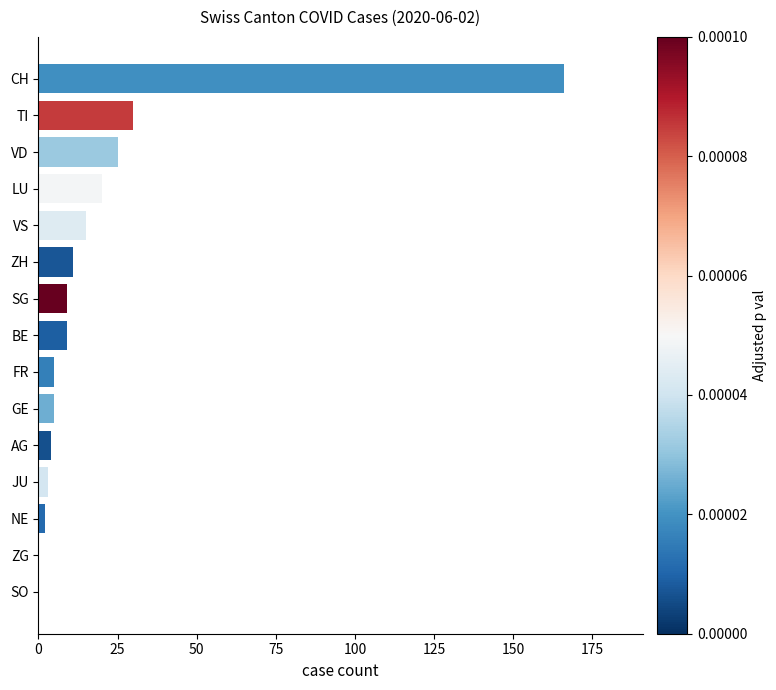

Are the bars grouped side by side (vs. stacked)?

No